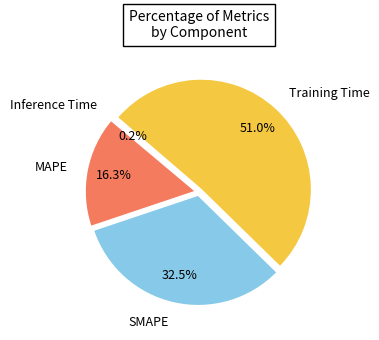

How many segments does this pie chart have?

4